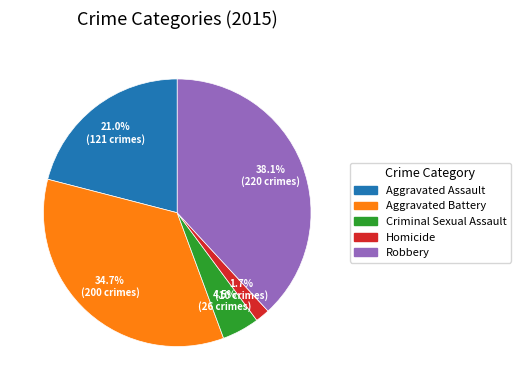

What is the largest slice in the pie chart?

Robbery